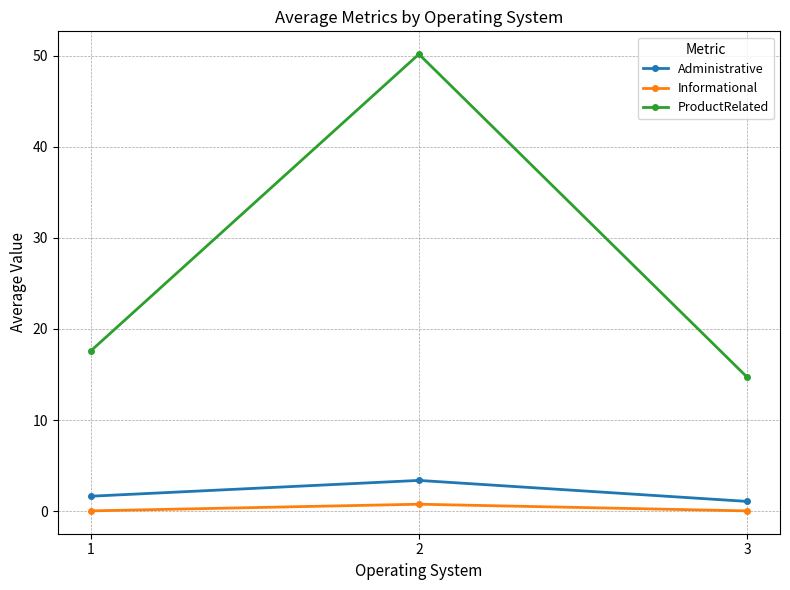

The value of Informational at 1 is 0.0. True or false?

True